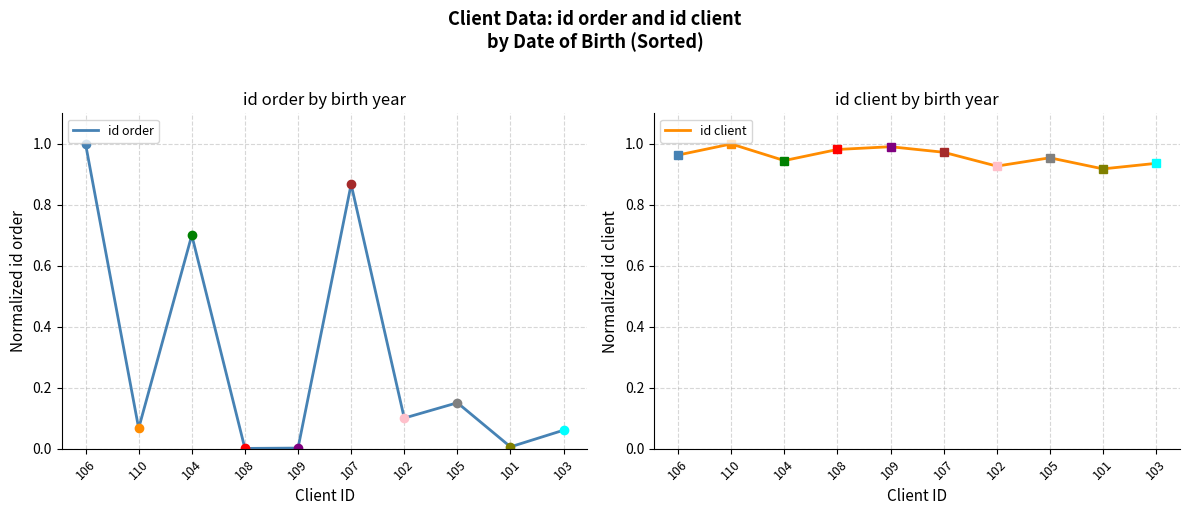

What is the difference between the second highest and minimum values in the id client series?

0.1